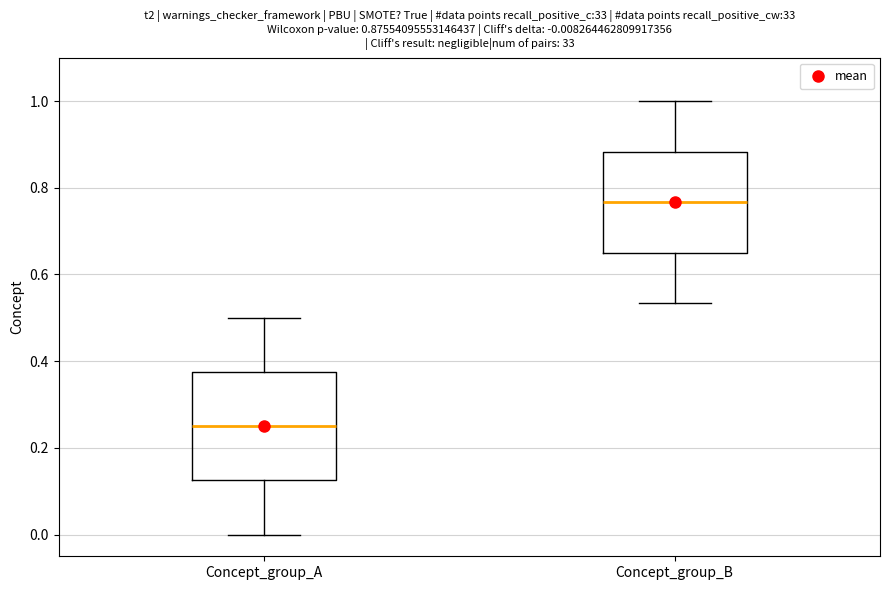

Which box has the lowest median line?

Concept_group_A